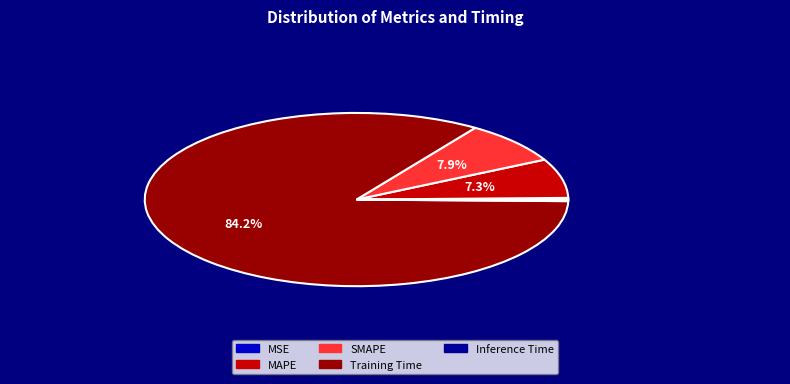

Which slice represents more than half of the pie?

Training Time